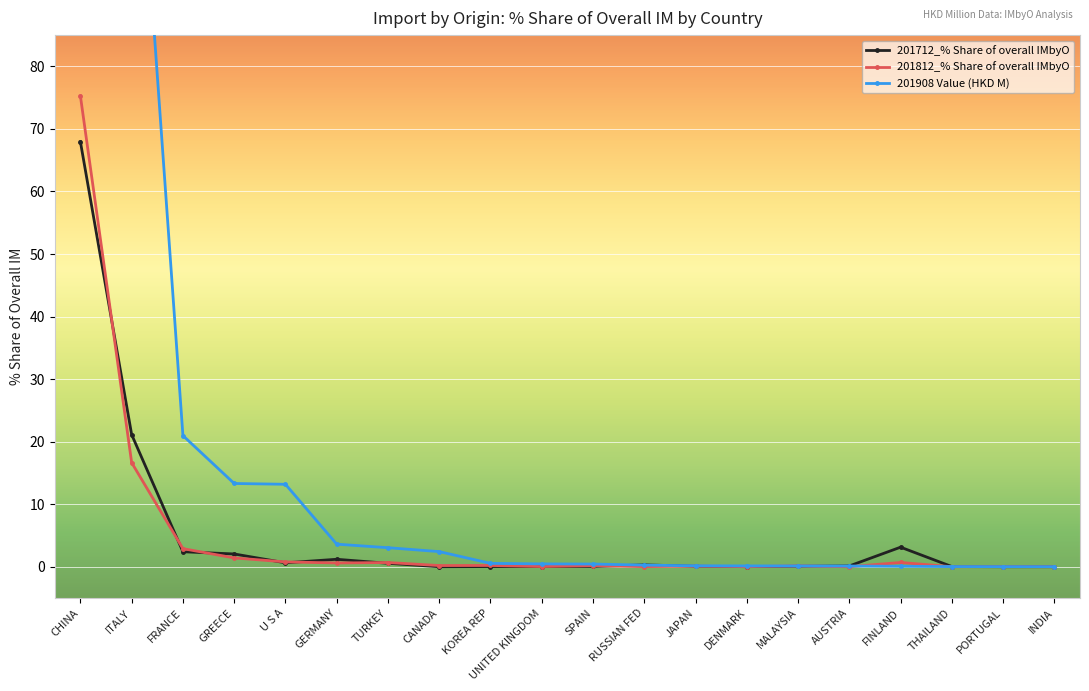

Which series has the largest range (max minus min)?

201908 Value (HKD M)